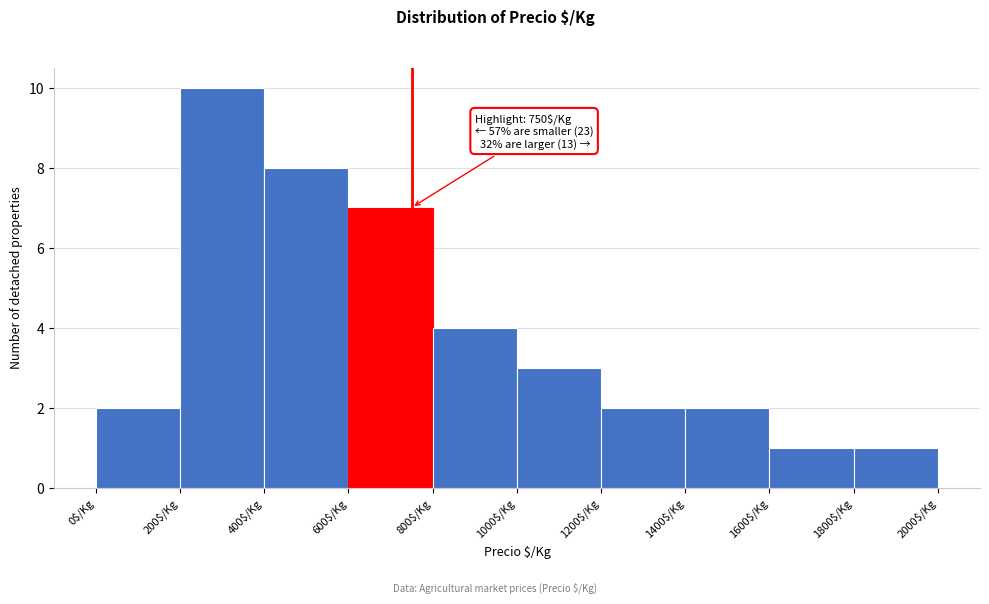

Over which range of the x-axis is the bar tallest?

200 to 400